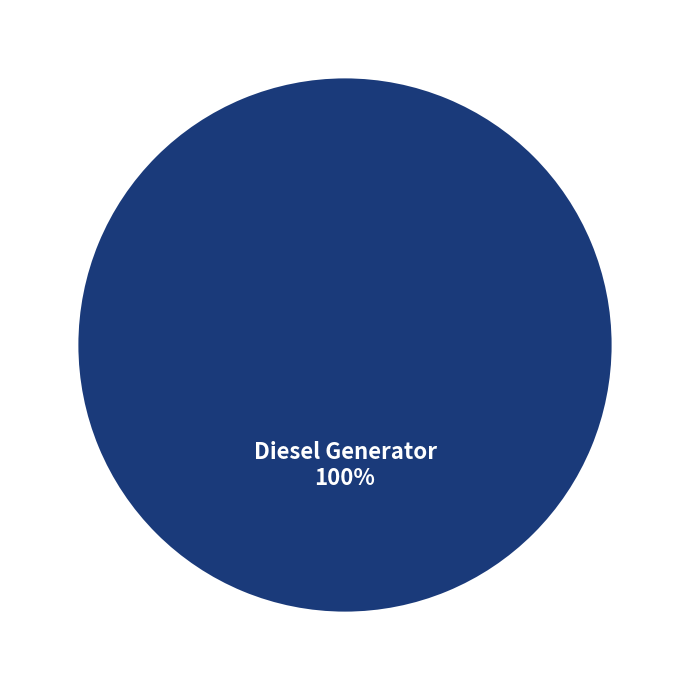

Is there a majority slice in this chart?

Yes